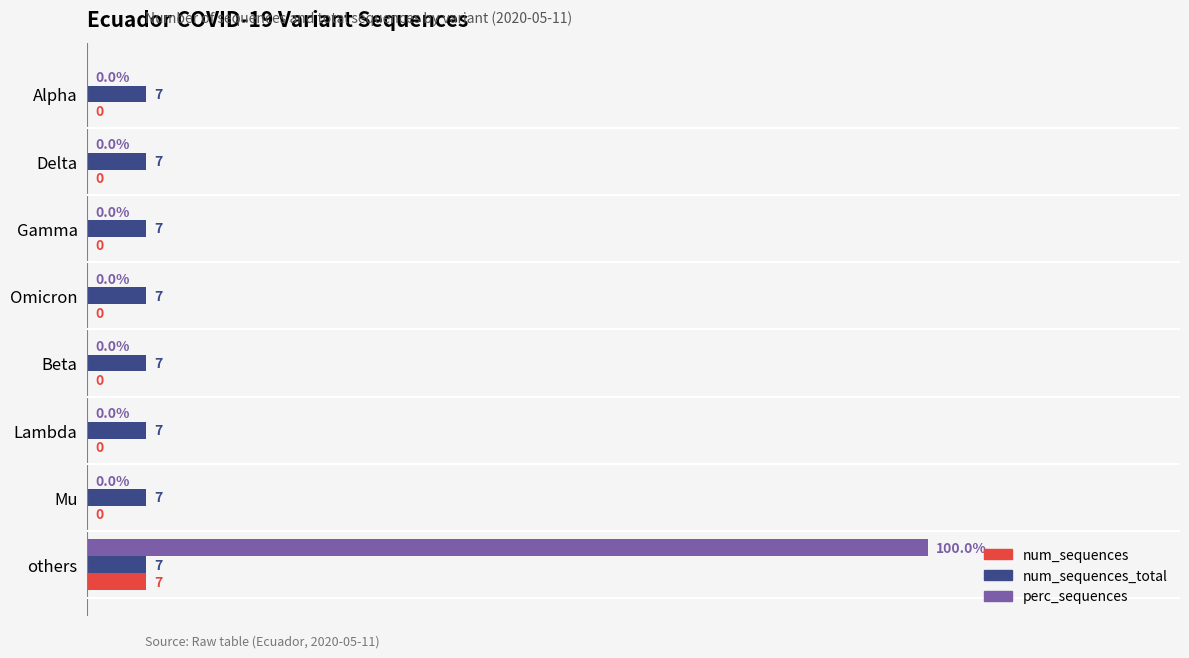

Which category has the highest value across all series?

others